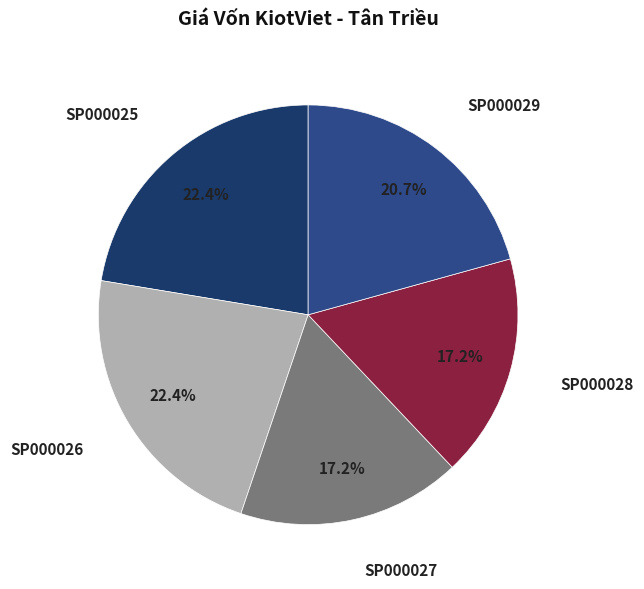

What percentage do SP000029 and SP000026 together represent?

43.1%